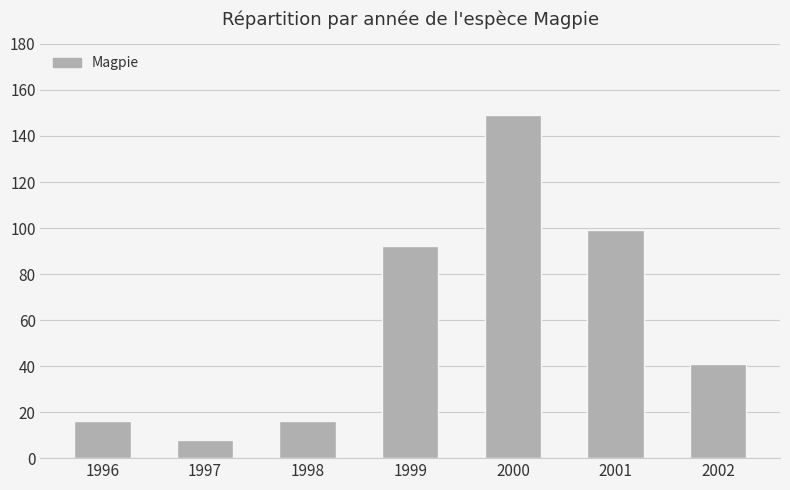

True or false: the data shows 8 at 1997.

True